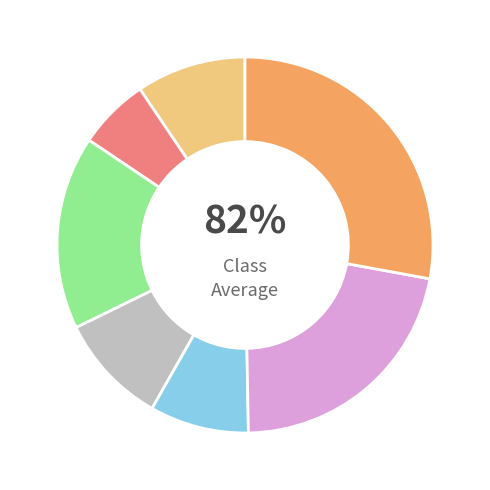

Rank the categories by value from lowest to highest.

Doi, Pathargama, Bara borijore, Maheshpur2, Lalmatia, Poraiyahaat, Sundar Pahari